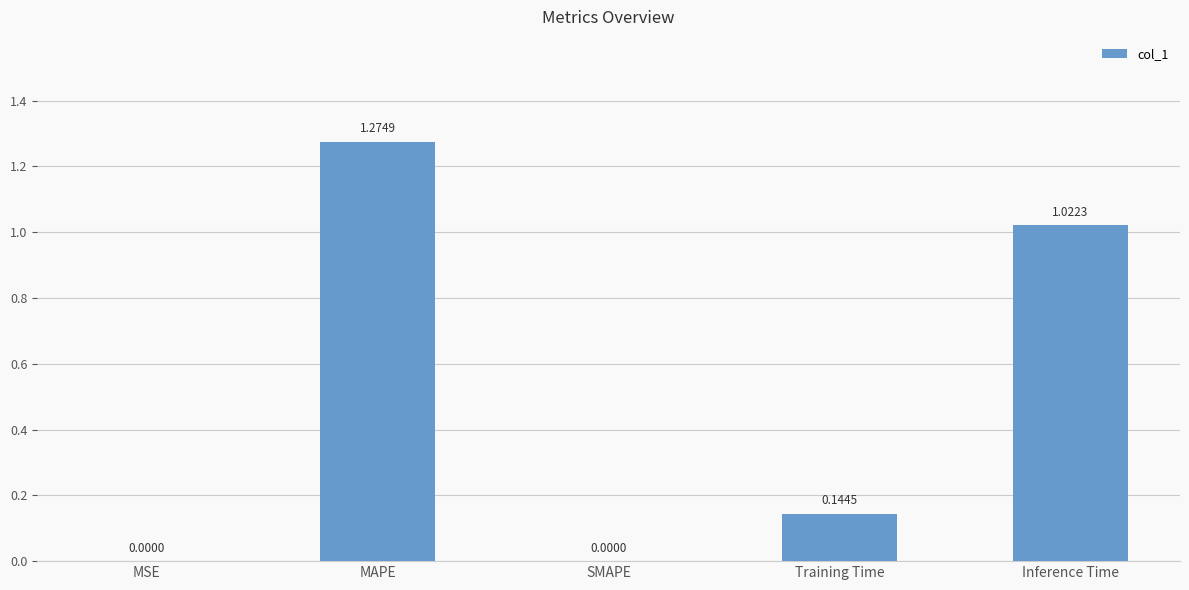

At which category does the chart reach its peak across all series?

MAPE